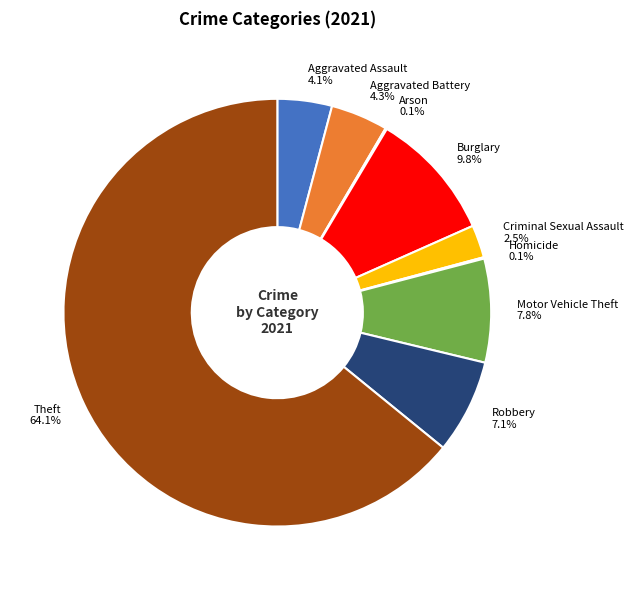

Which slice is the largest?

Theft